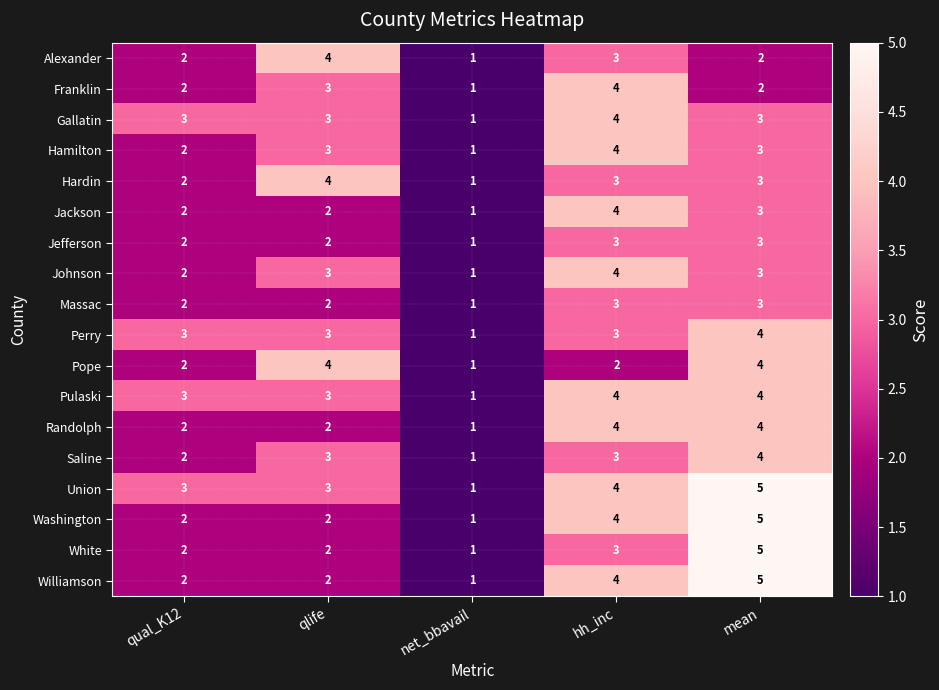

How many values in the Washington series are below 2?

1